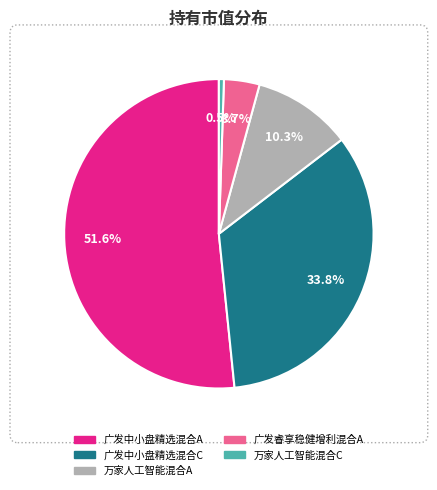

Is there a majority slice in this chart?

Yes